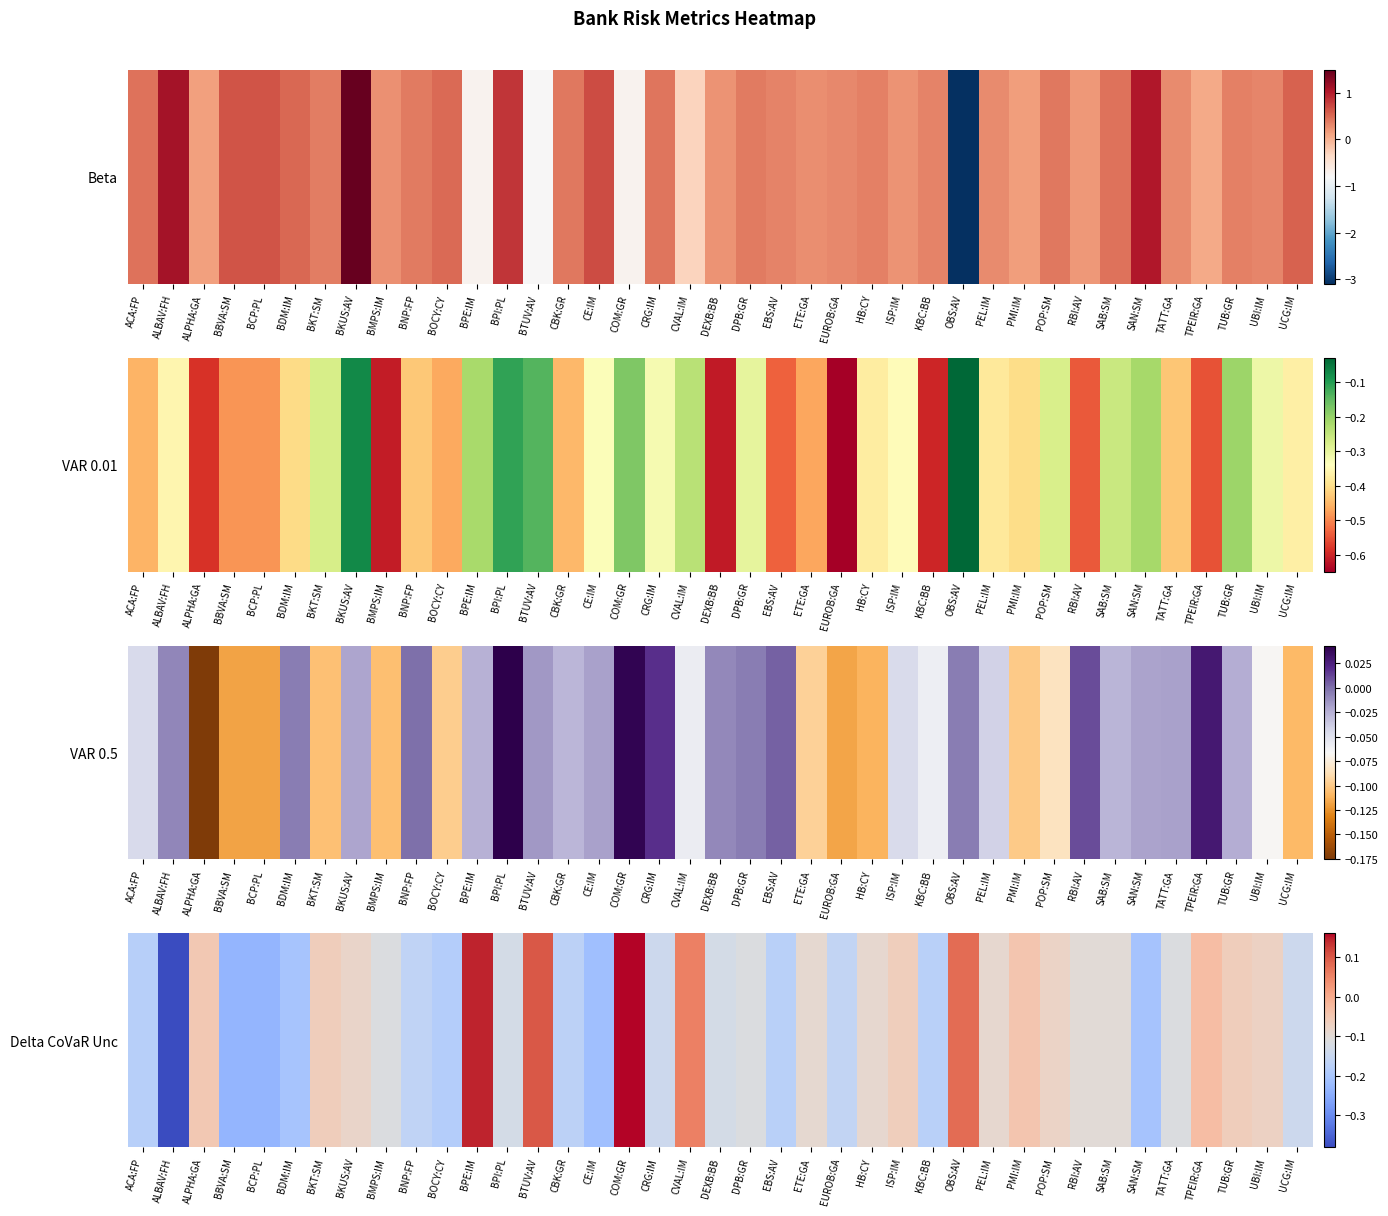

What is the average value?

-0.1